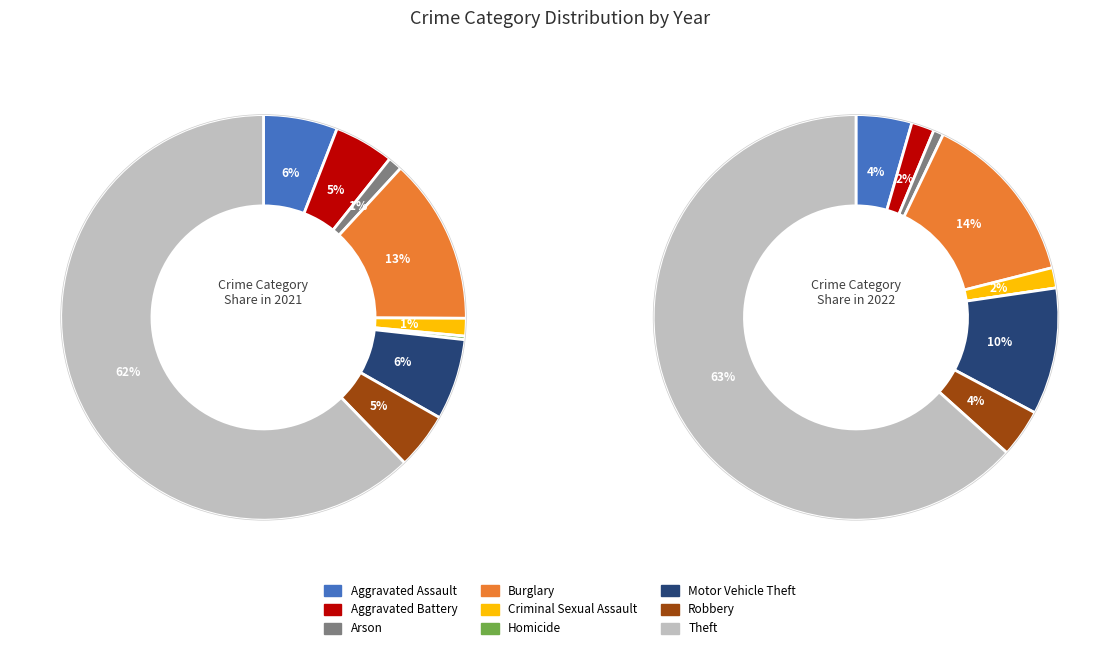

True or false: Aggravated Battery accounts for 5% of the total.

True